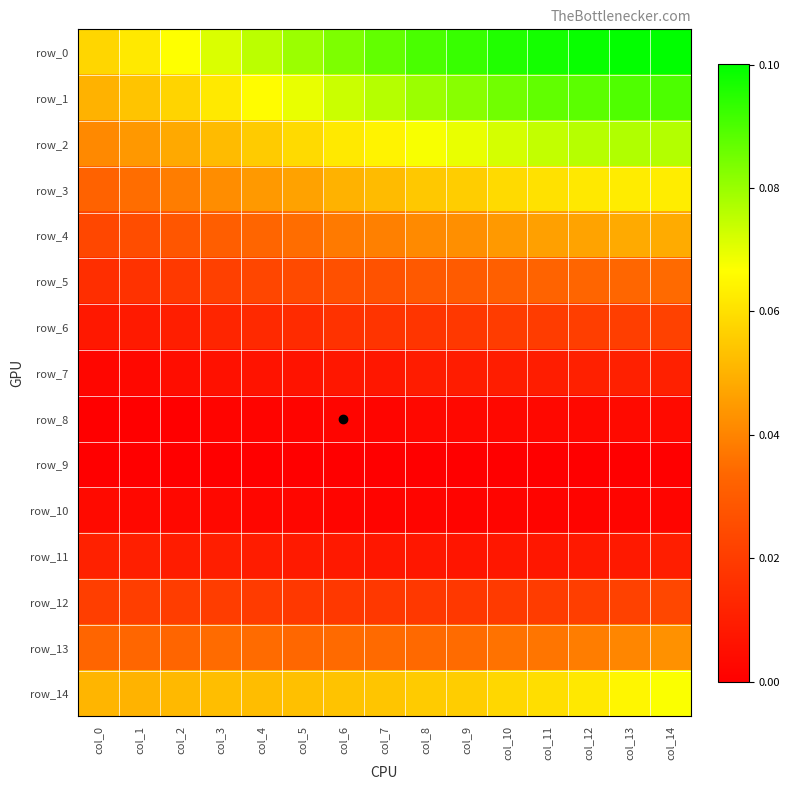

Is it true that row_1 equals 0.1 at col_4?

True